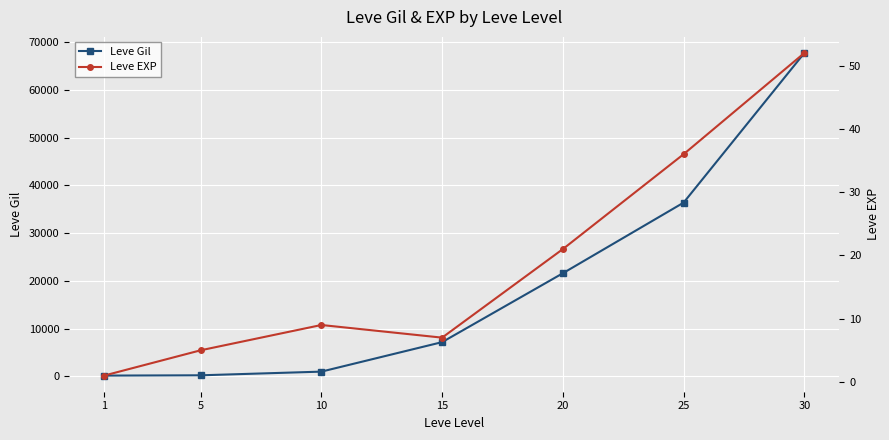

Reading left to right, list all the values displayed in this chart.

Leve Gil: 160	220	990	7170	21600	36390	67730
Leve EXP: 1	5	9	7	21	36	52